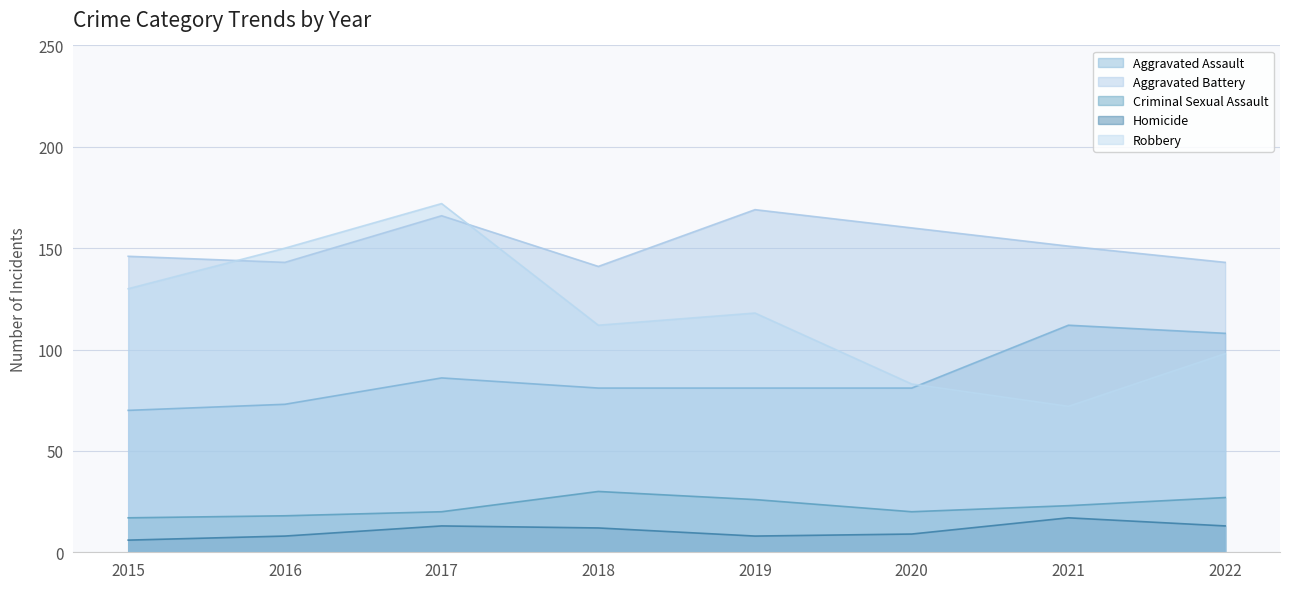

Rank the categories by Aggravated Battery value from highest to lowest.

2019, 2017, 2020, 2021, 2015, 2016, 2022, 2018